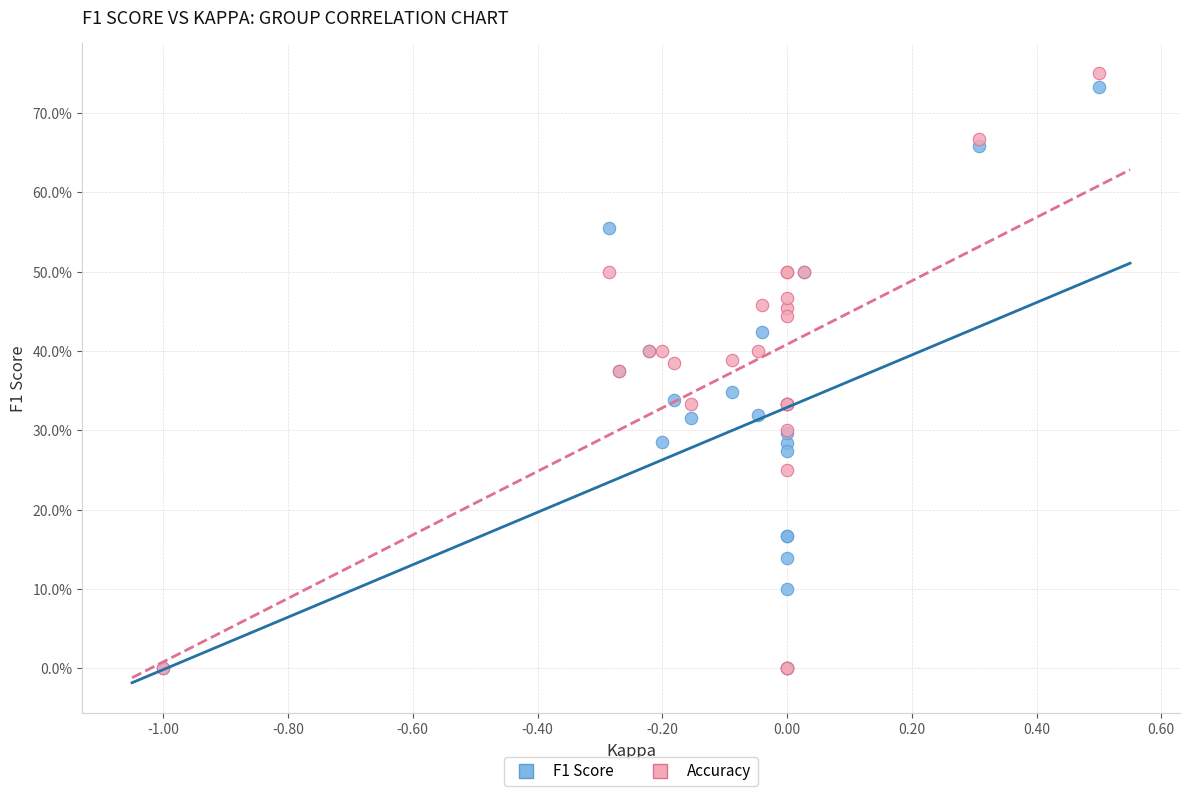

What are all the series names shown in the legend?

F1 Score, Accuracy